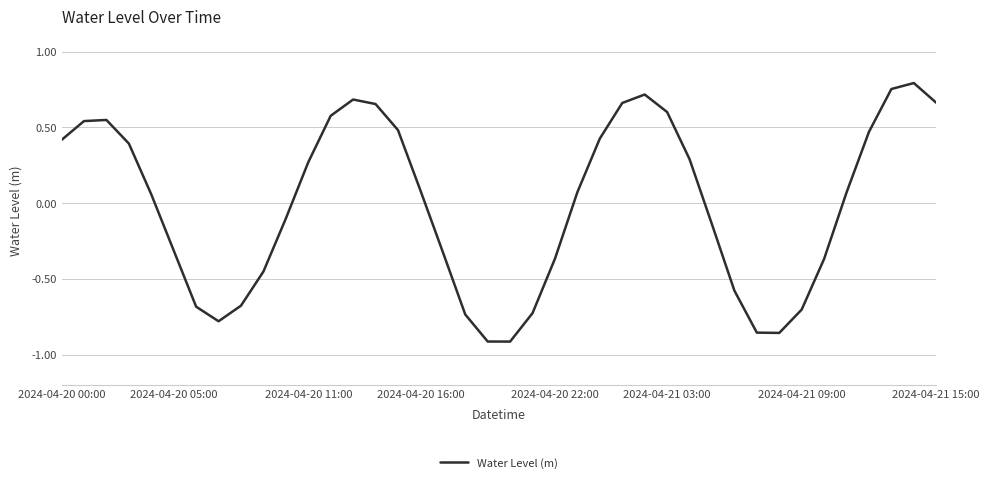

What is the difference between the maximum and minimum values?

1.7